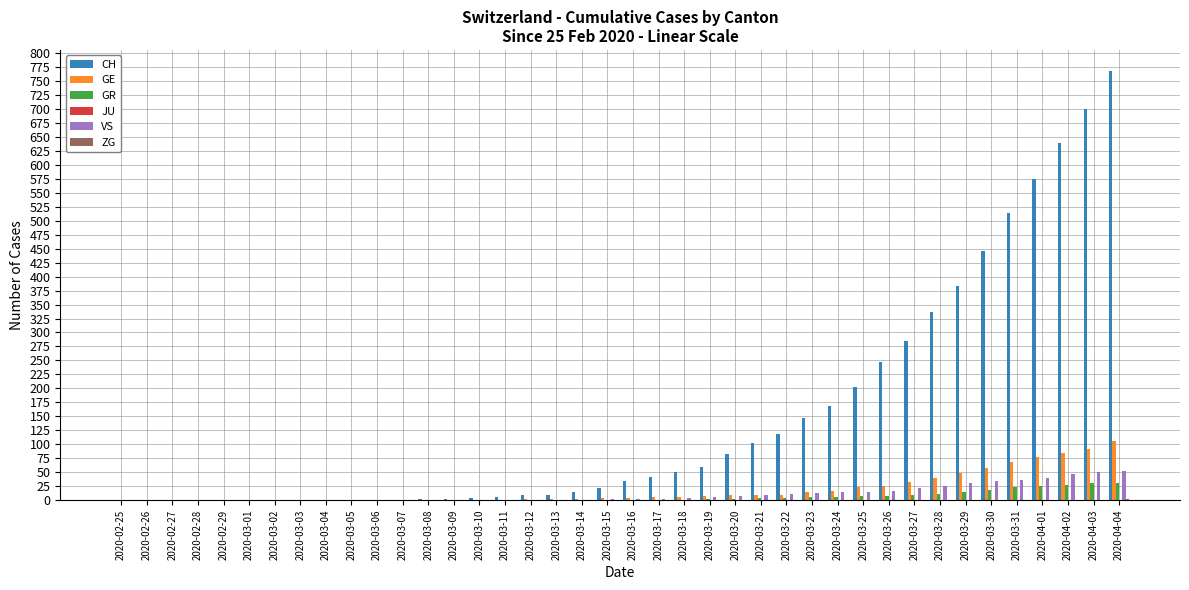

Which series changed the most between 2020-02-25 and 2020-03-25?

CH